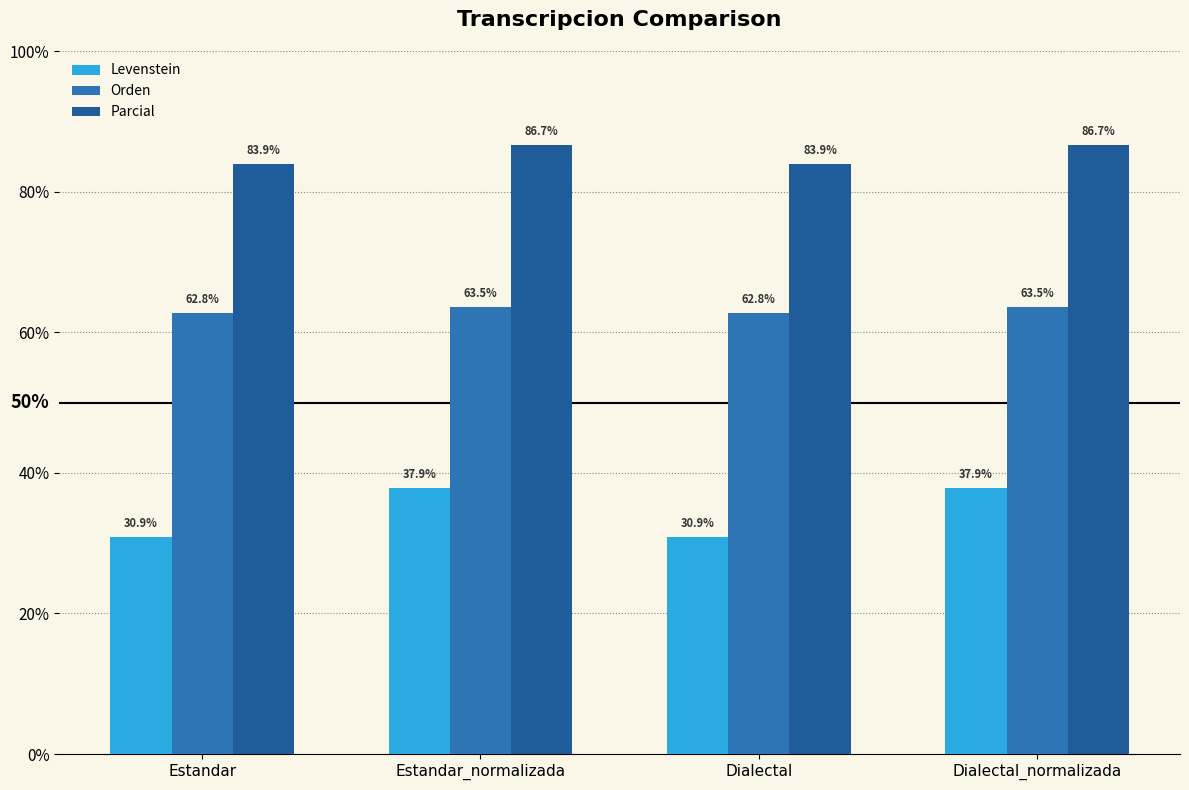

Which series has the largest total across all categories?

Parcial